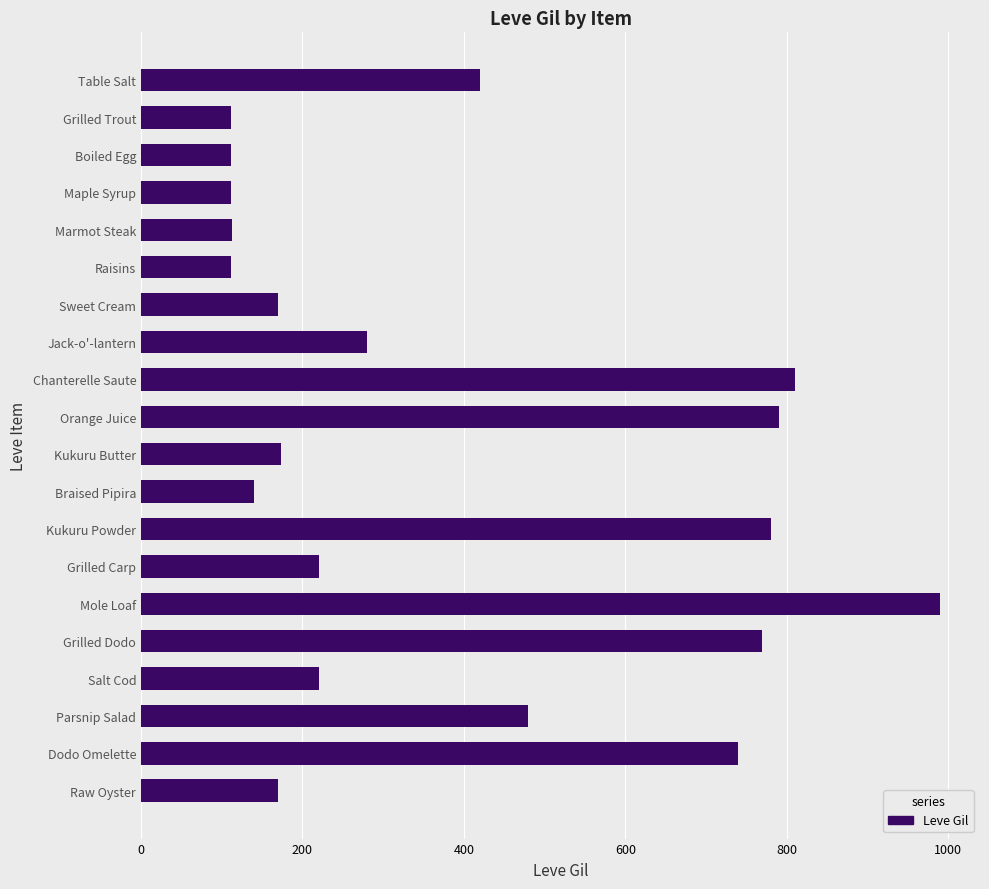

Where is the data nearest to the value 551?

Parsnip Salad